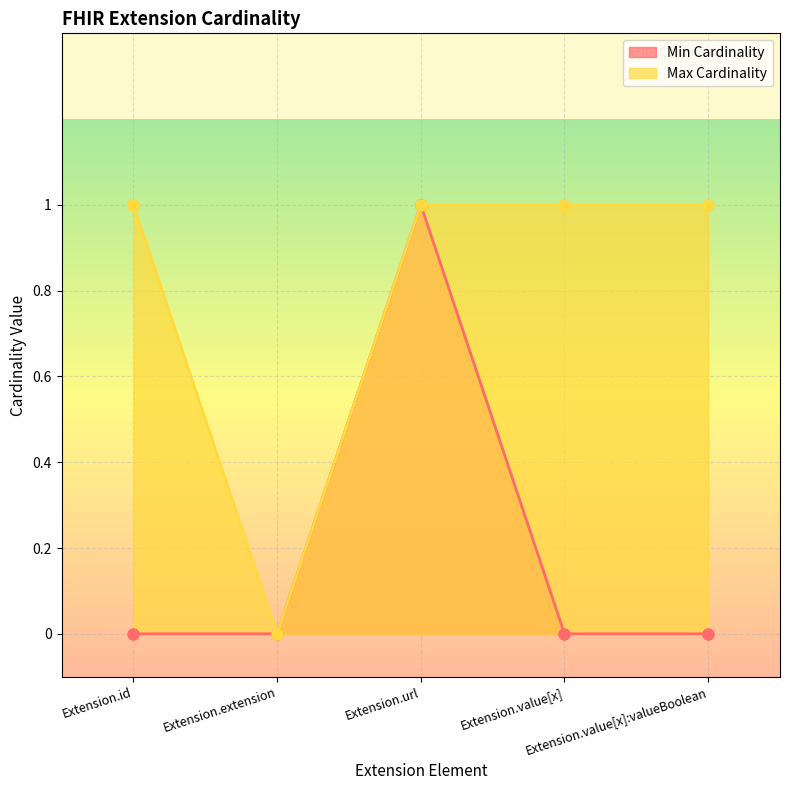

Which category has the highest value across all series?

Extension.url